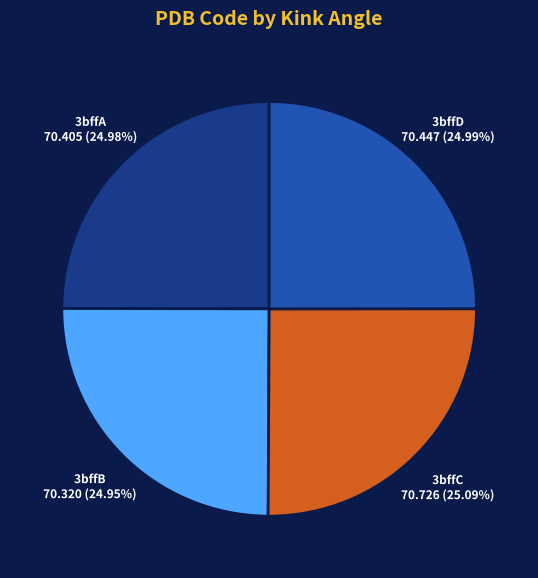

Is there any slice that represents more than half of the pie?

No